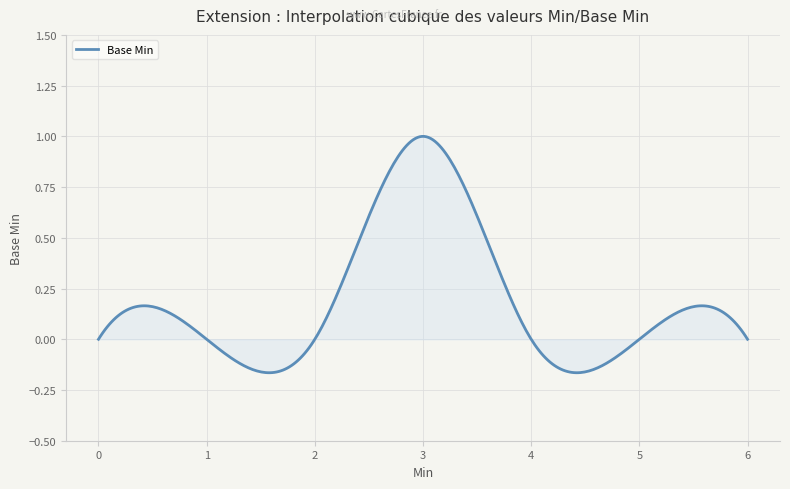

At which category does the data reach its first local peak?

1